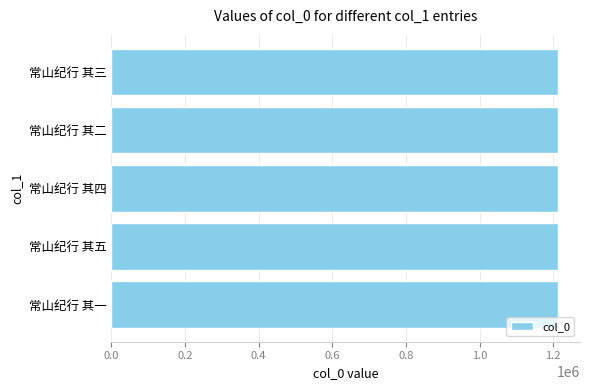

How many values are below 1212063?

2